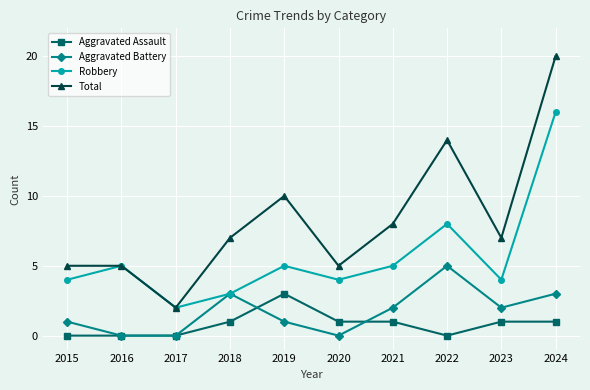

Count the number of categories in the chart.

10